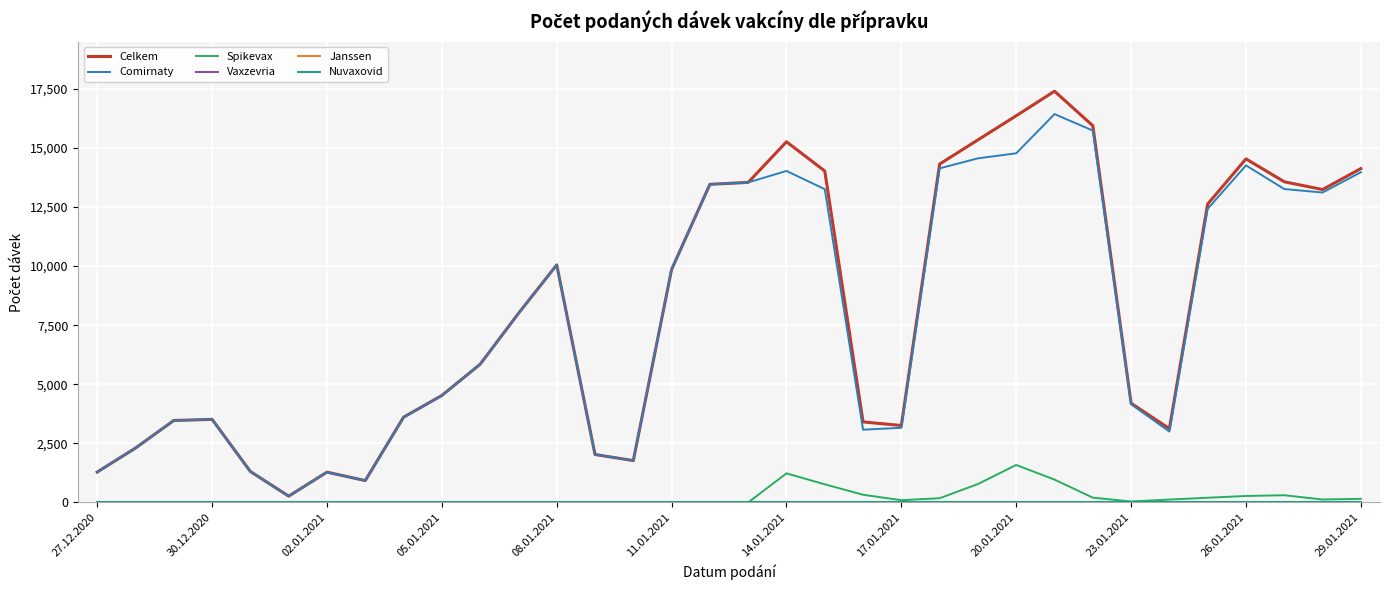

Which series has the largest total across all categories?

Celkem